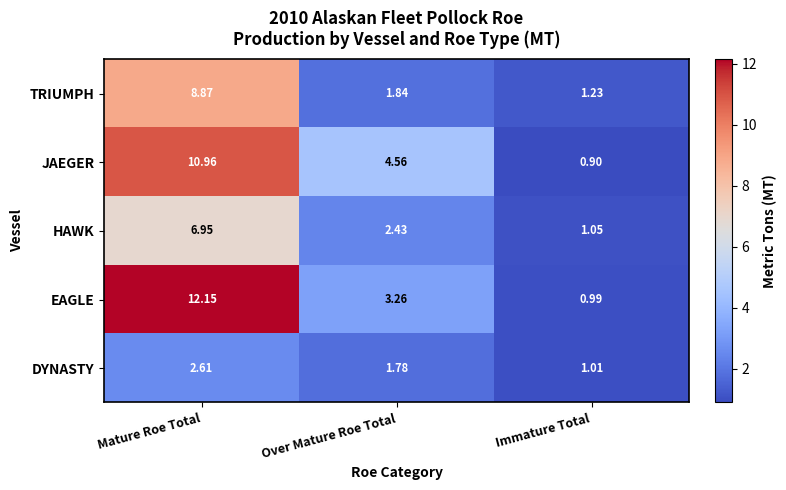

Which series changed the most between Over Mature Roe Total and Immature Total?

JAEGER